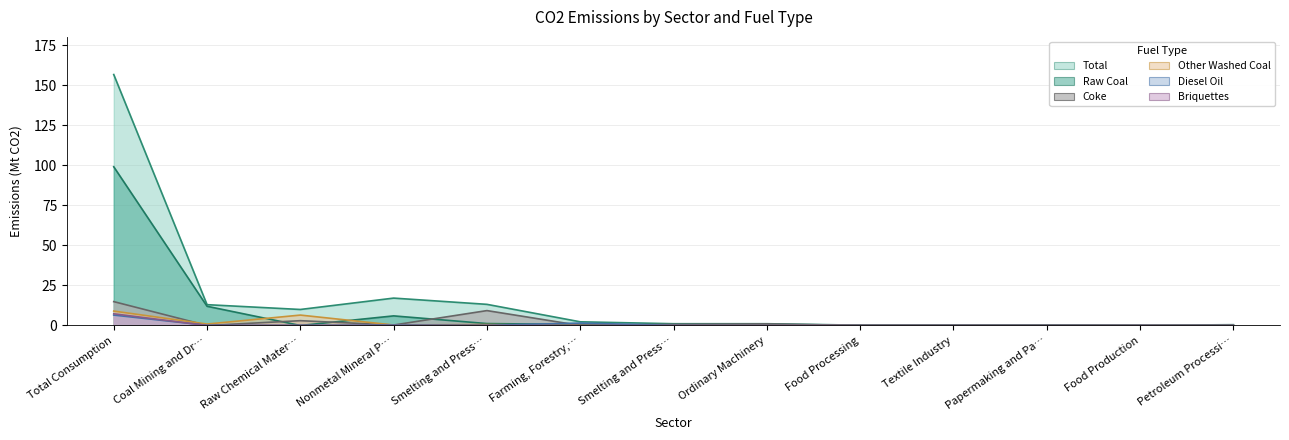

At which label does Total first exceed 1?

Total Consumption